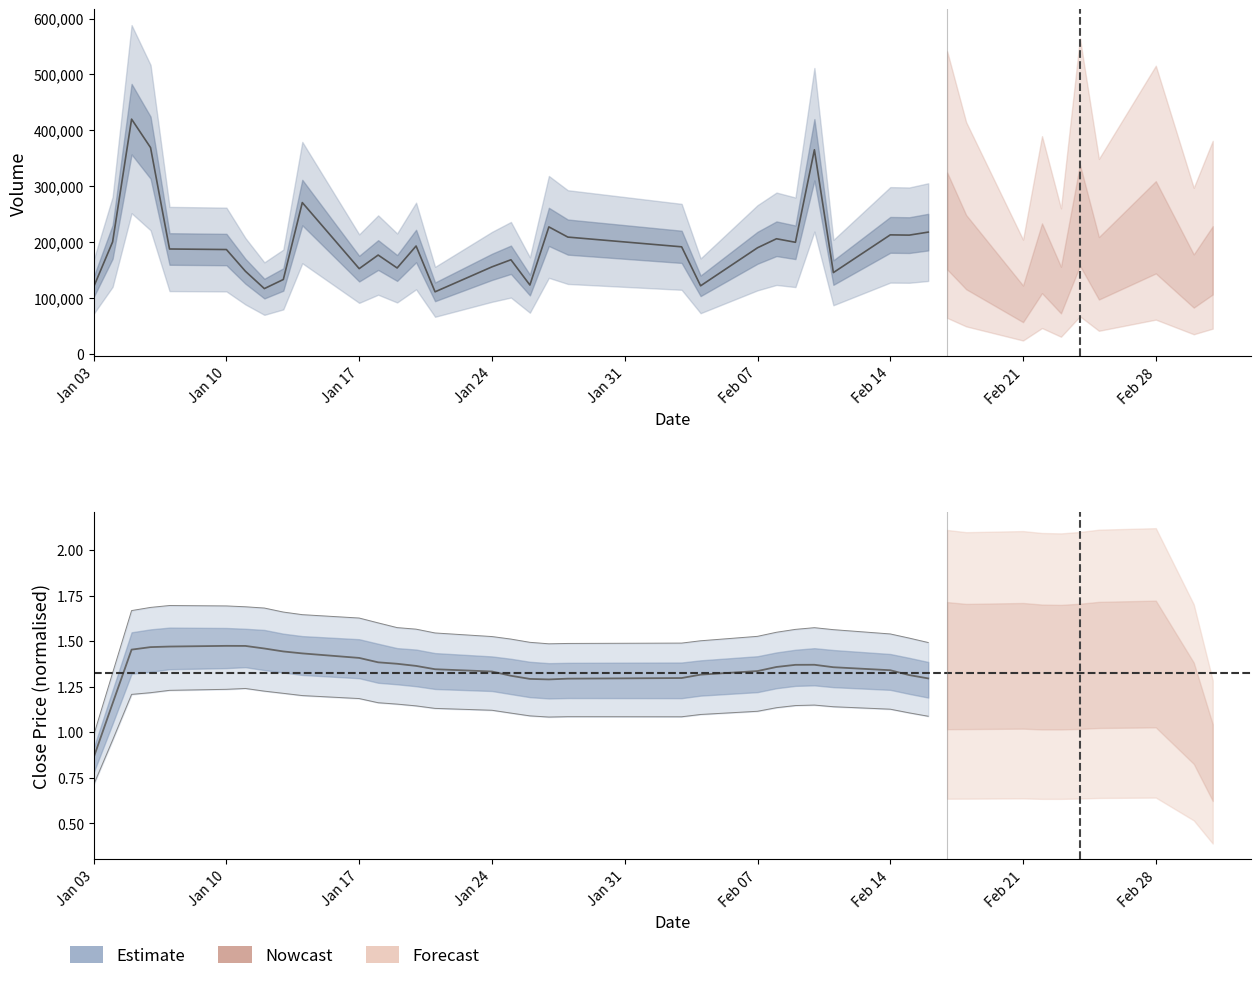

Is the value of close at 16 greater than the value of high at 16?

No